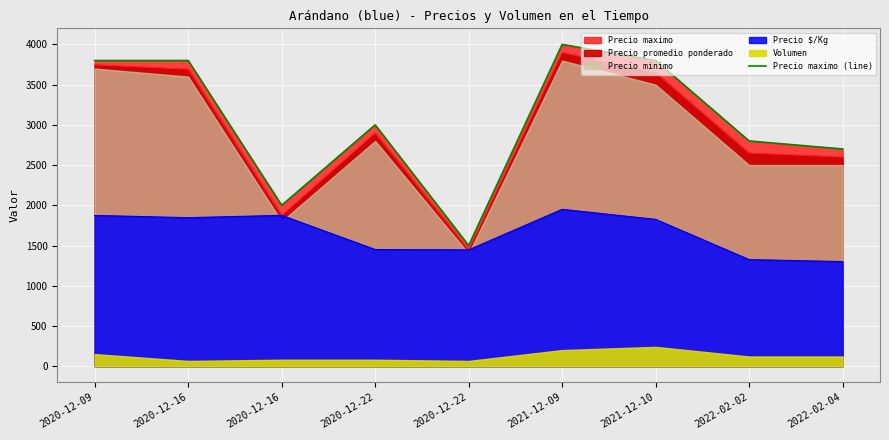

What is the change in value from 2020-12-16 to 2021-12-09?

+2000